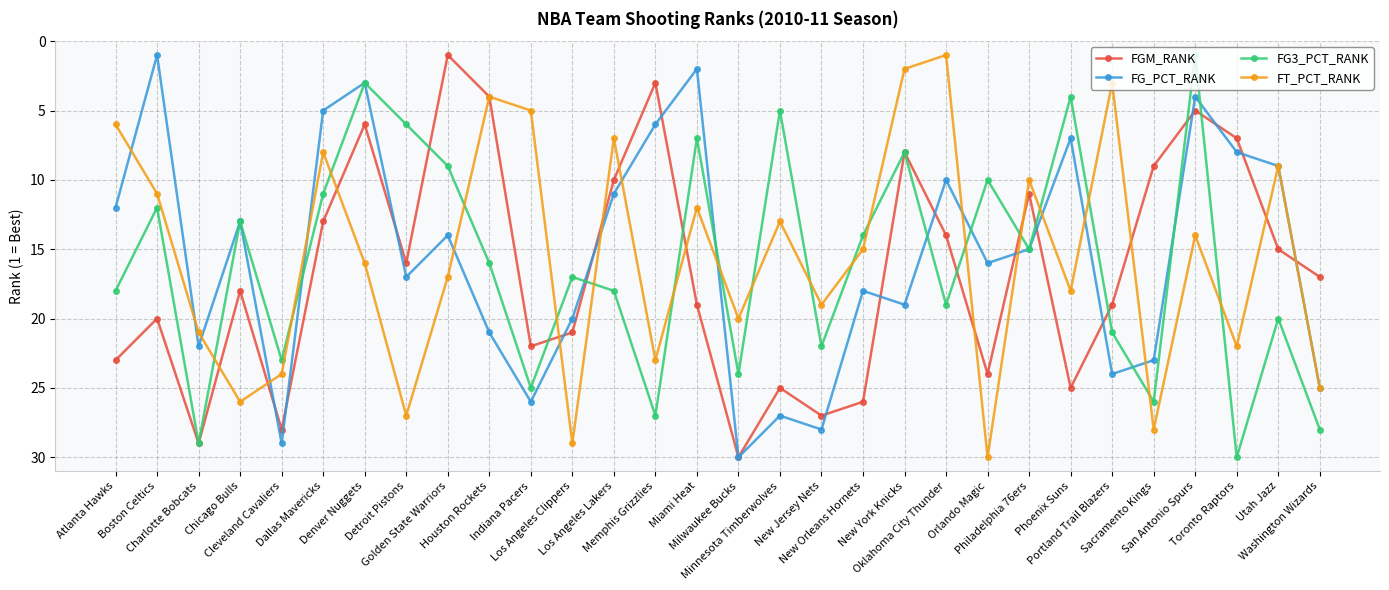

What is the highest value of the FGM_RANK series?

30